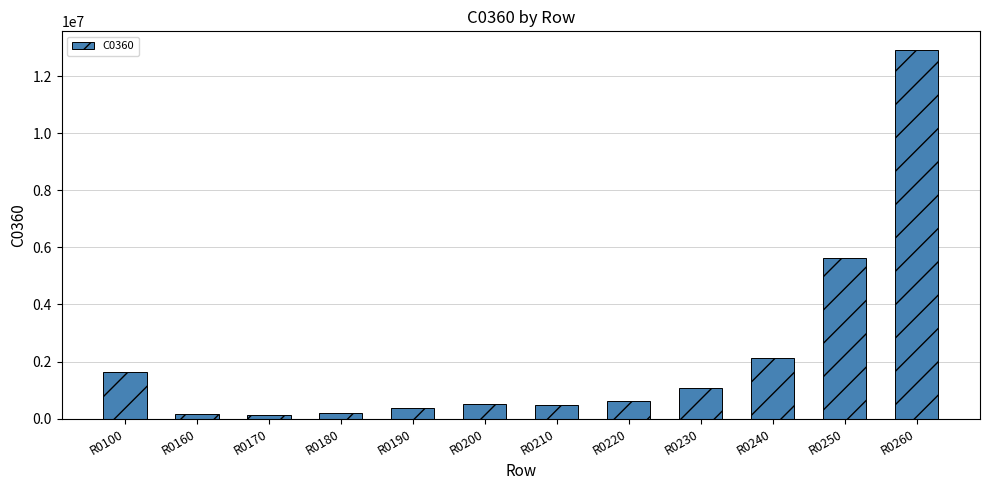

What is the average value?

2155609